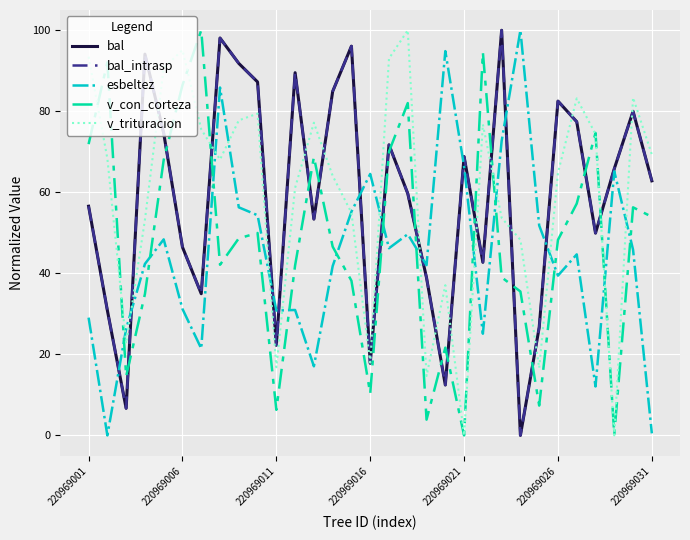

Does the chart have visible grid lines?

Yes